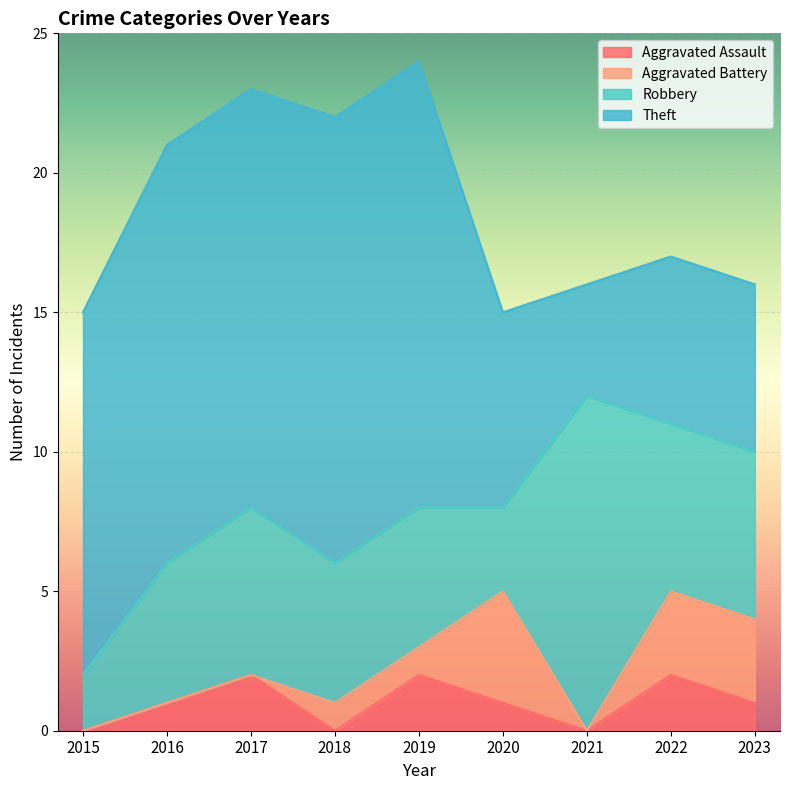

Reading left to right, list all the values displayed in this chart.

Aggravated Assault: 0	1	2	0	2	1	0	2	1
Aggravated Battery: 0	0	0	1	1	4	0	3	3
Robbery: 2	5	6	5	5	3	12	6	6
Theft: 13	15	15	16	16	7	4	6	6